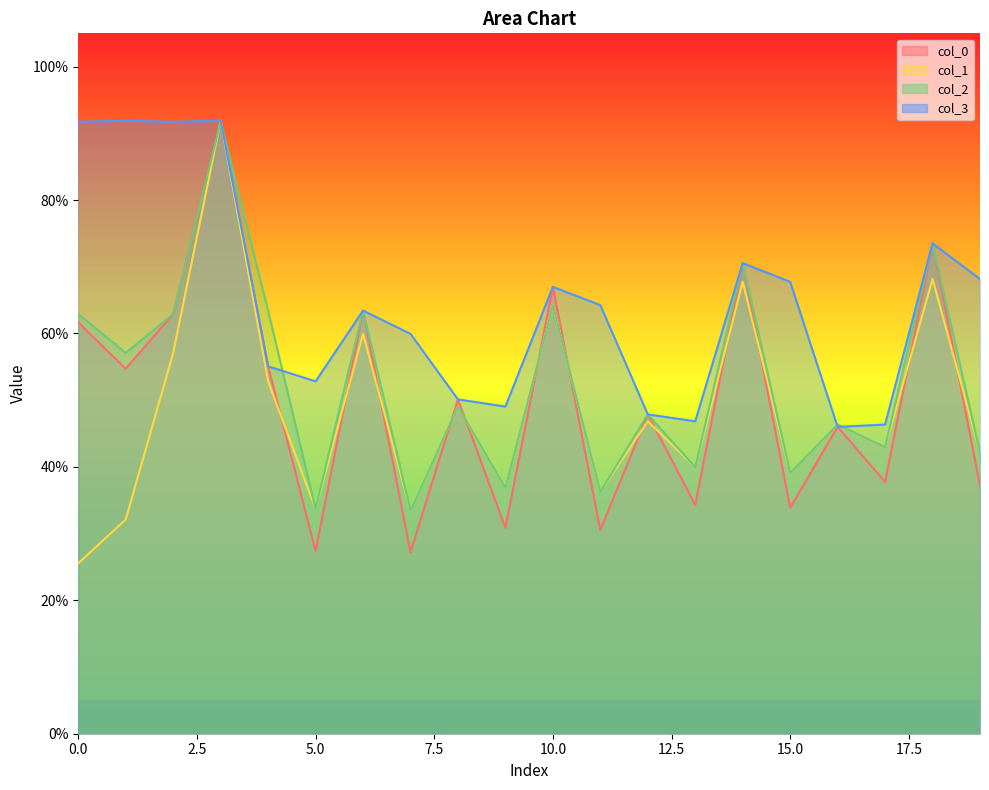

What is the maximum value for col_3?

91.9